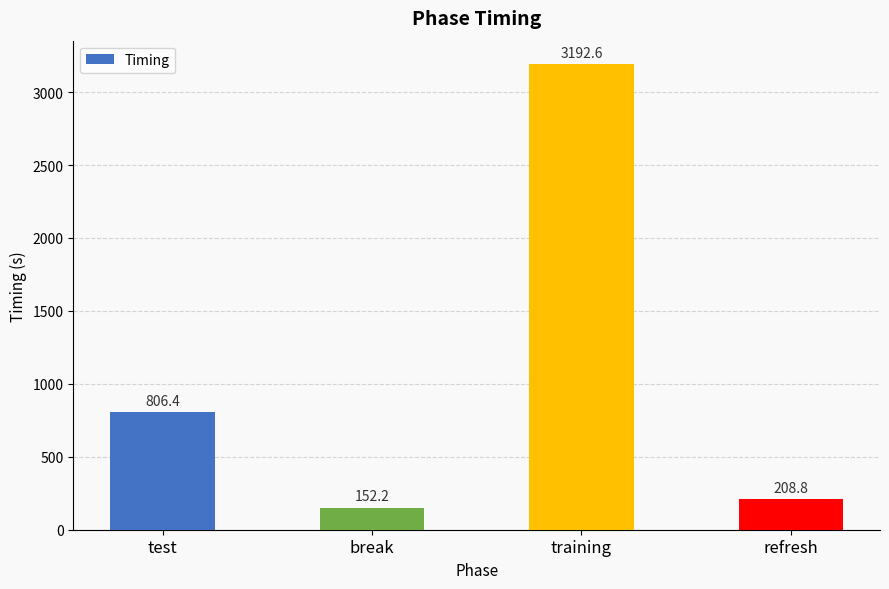

Read the value at training.

3192.6